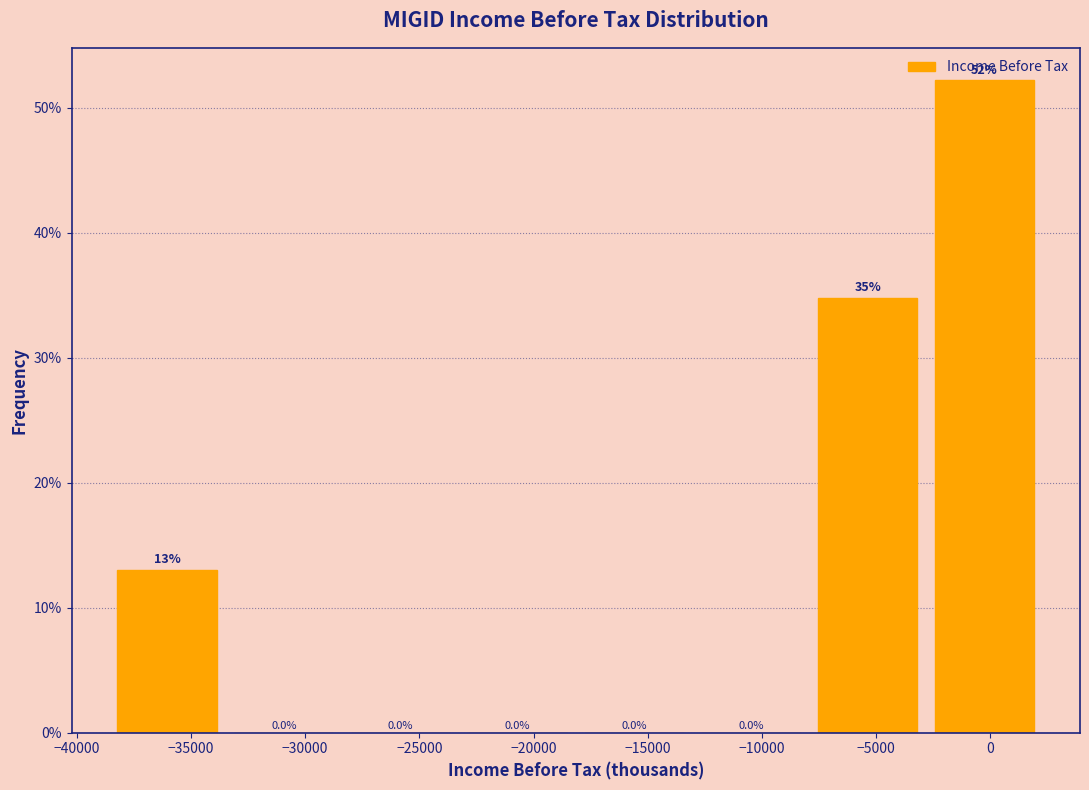

Over which range of the x-axis is the bar tallest?

-3000 to 2500